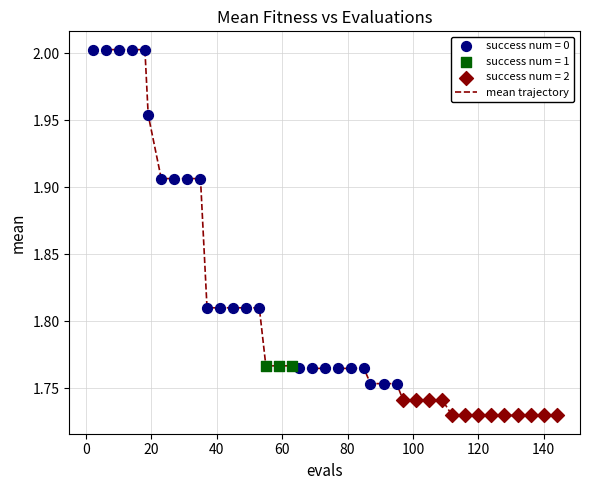

What is the difference between the maximum and minimum values?

0.3